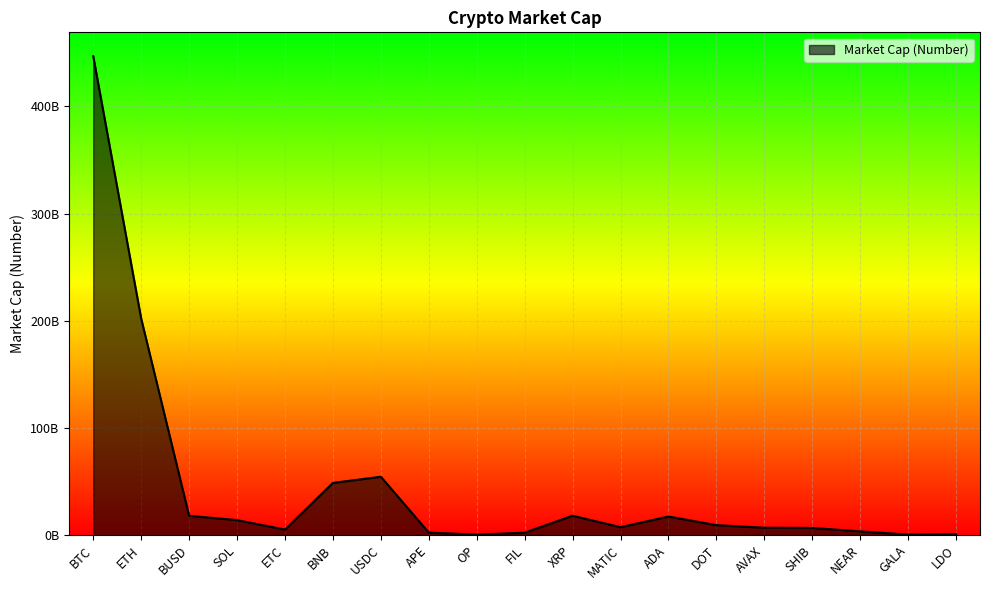

How many interior local peaks (higher than both neighbors) does the data have?

3